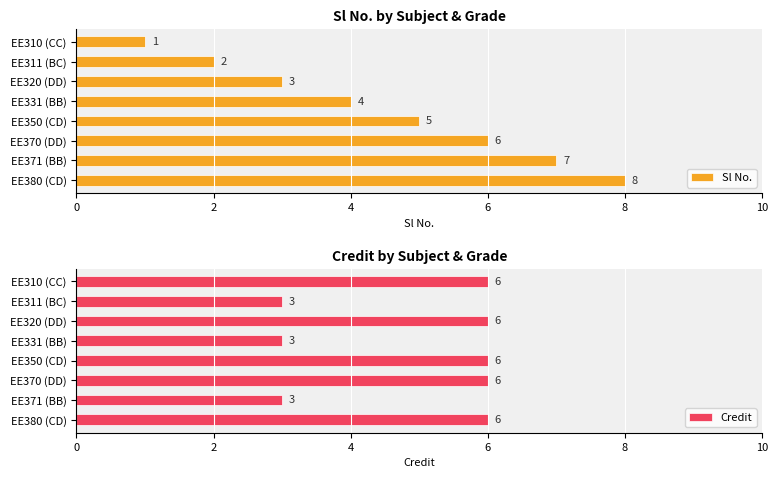

What is the highest value of the Sl No. series?

8